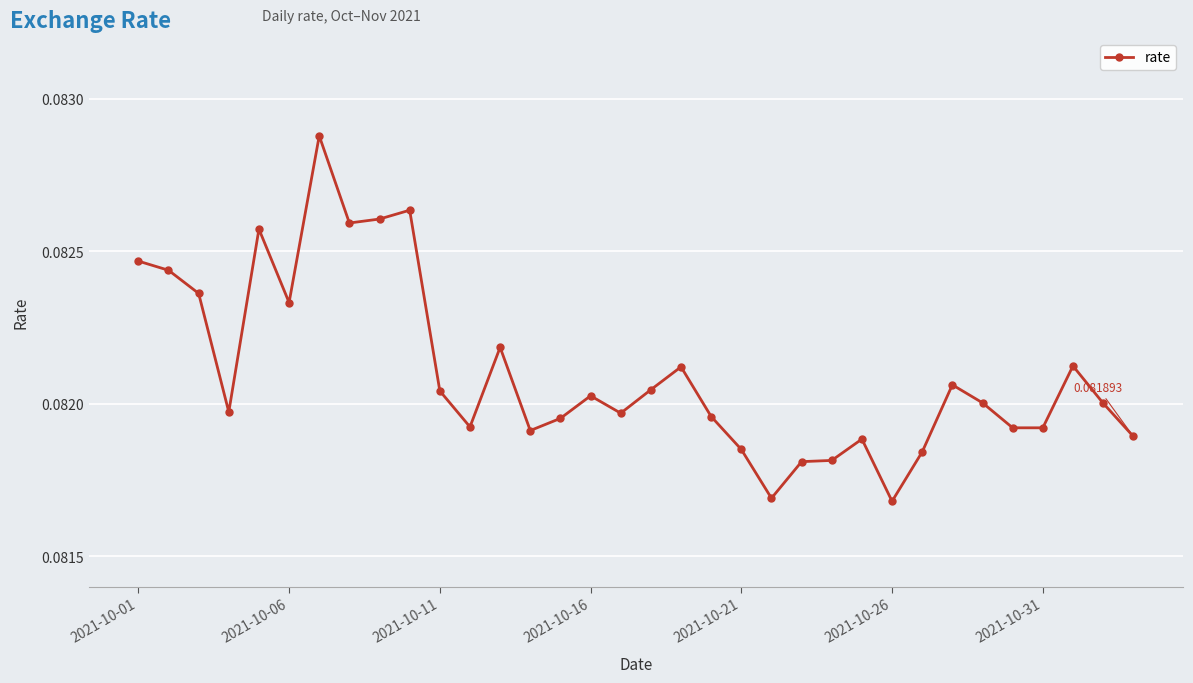

What is the sum of all values?

2.8